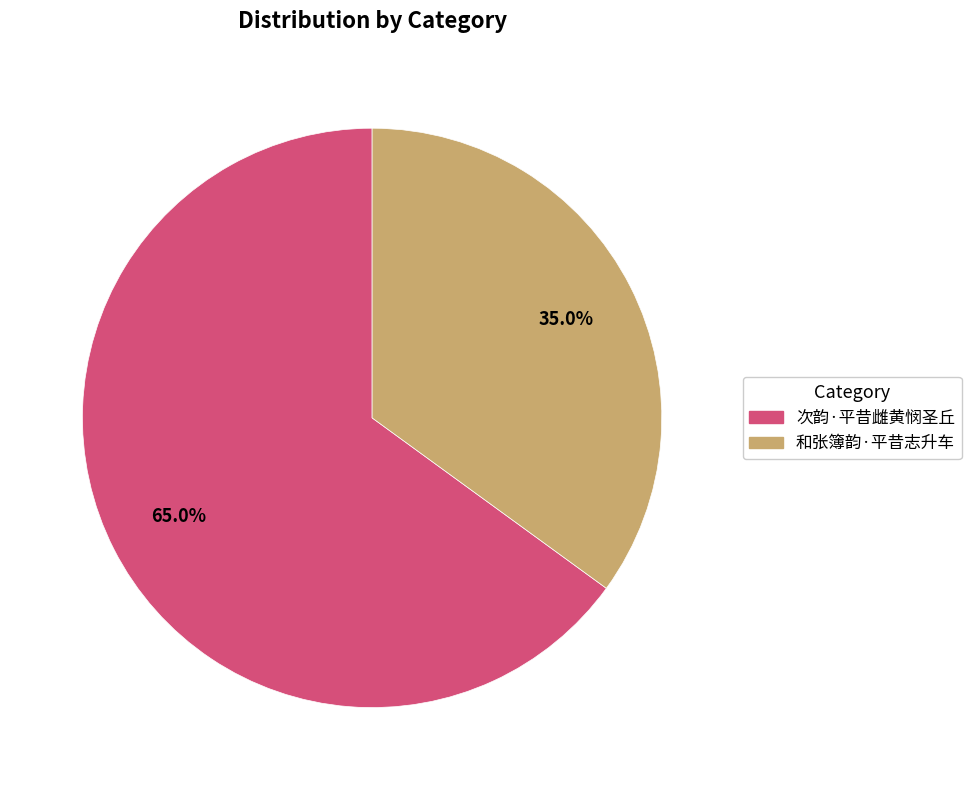

How many slices are in this pie chart?

2